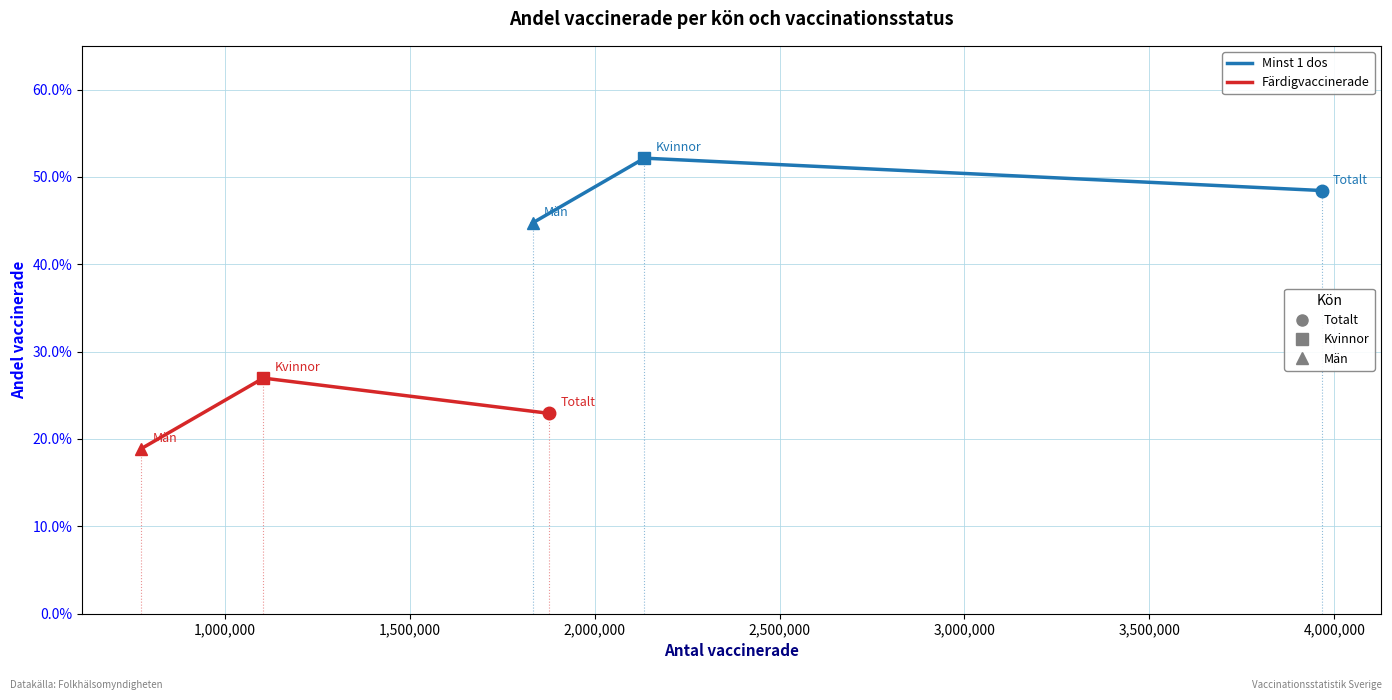

What is the greatest value displayed?

0.5